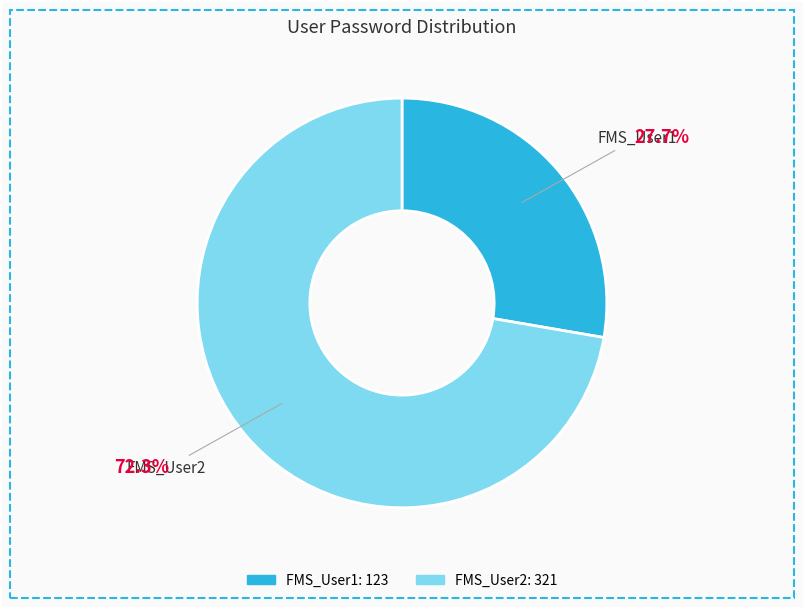

Which has a higher value, FMS_User1 or FMS_User2?

FMS_User2